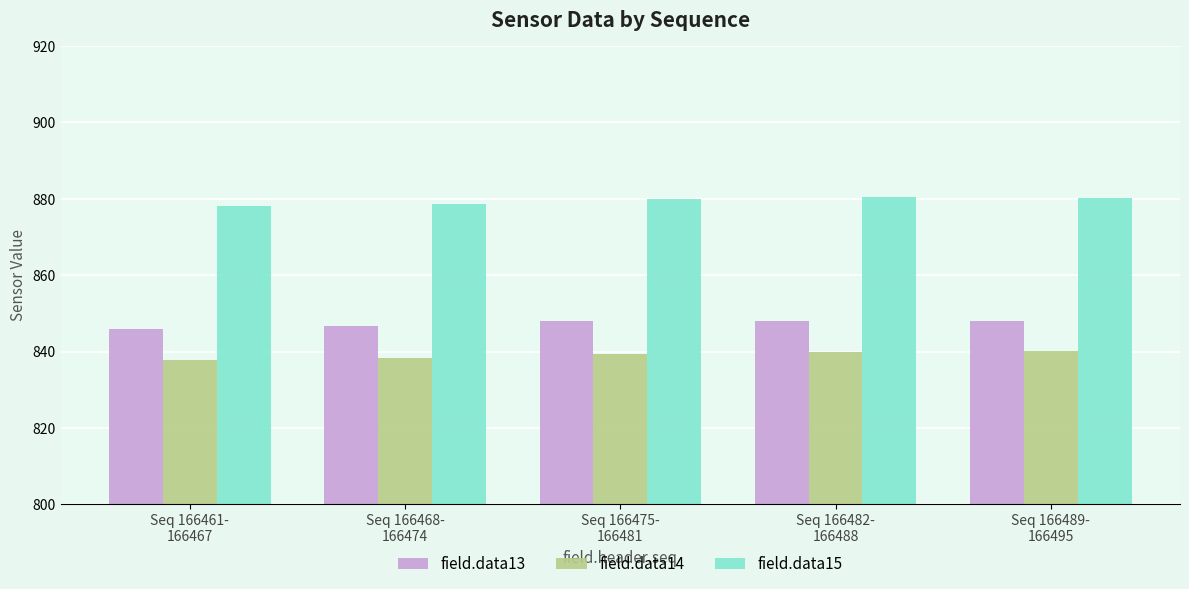

What is the lowest value of the field.data14 series?

837.9